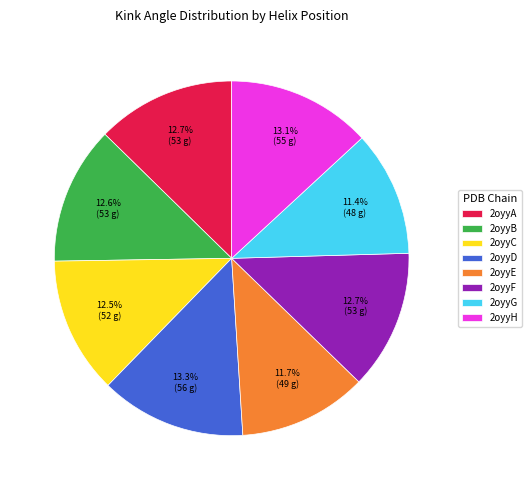

What percentage is the 2oyyF slice, to the nearest percent?

13%